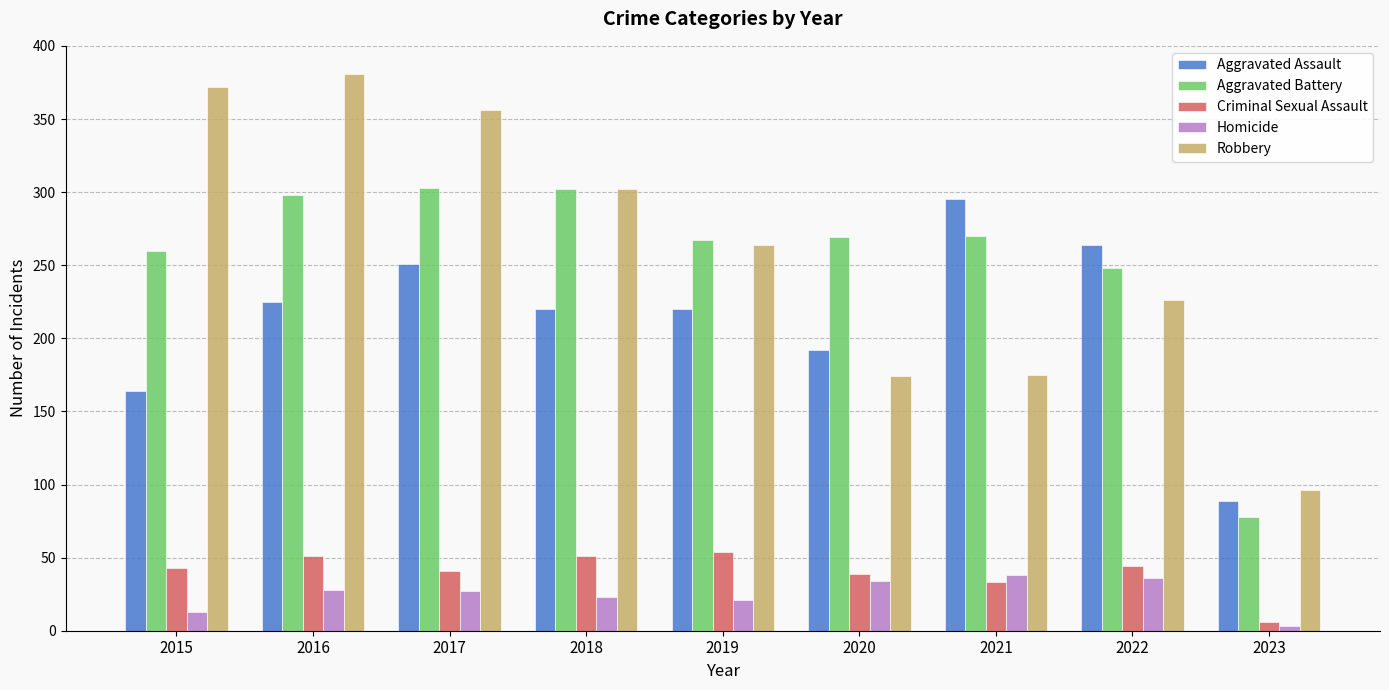

At which label is Aggravated Battery closest to 190?

2022